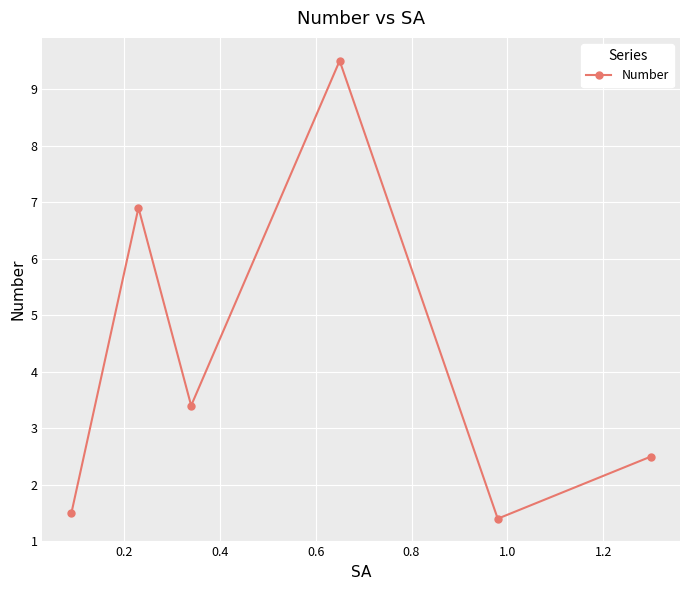

What is the maximum value shown in the chart?

9.5